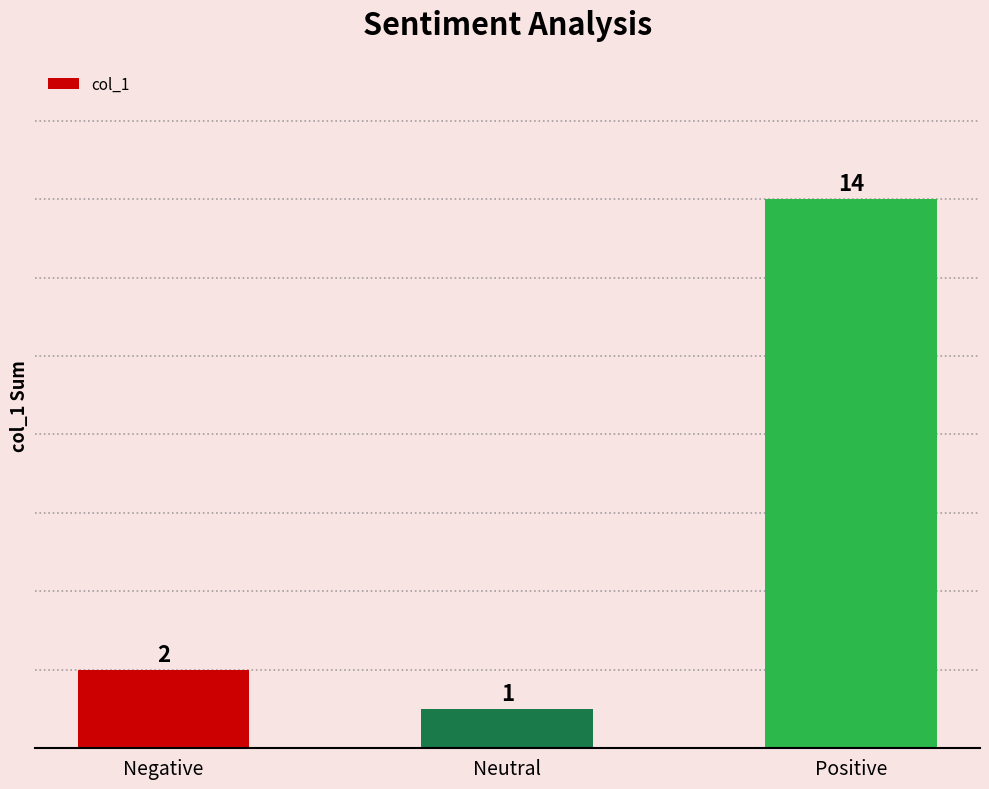

What is the difference between the second highest and minimum values?

1